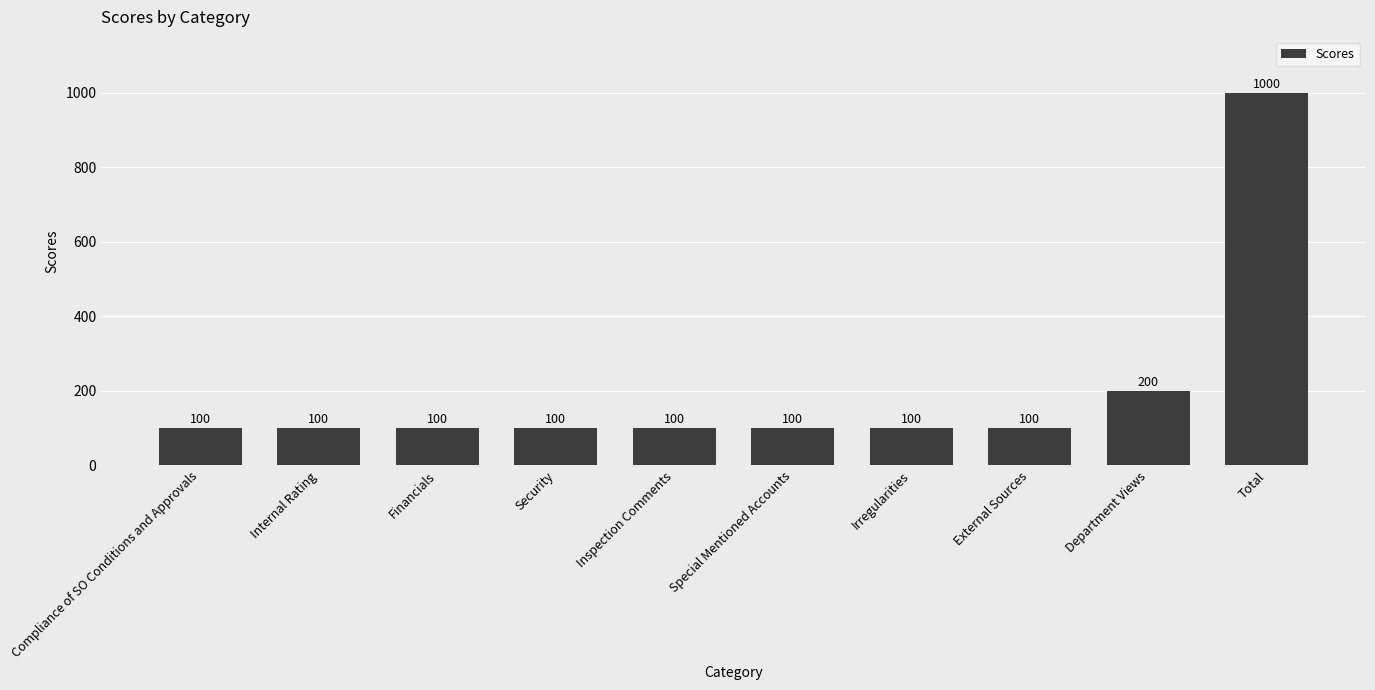

How many bars are there in total?

10